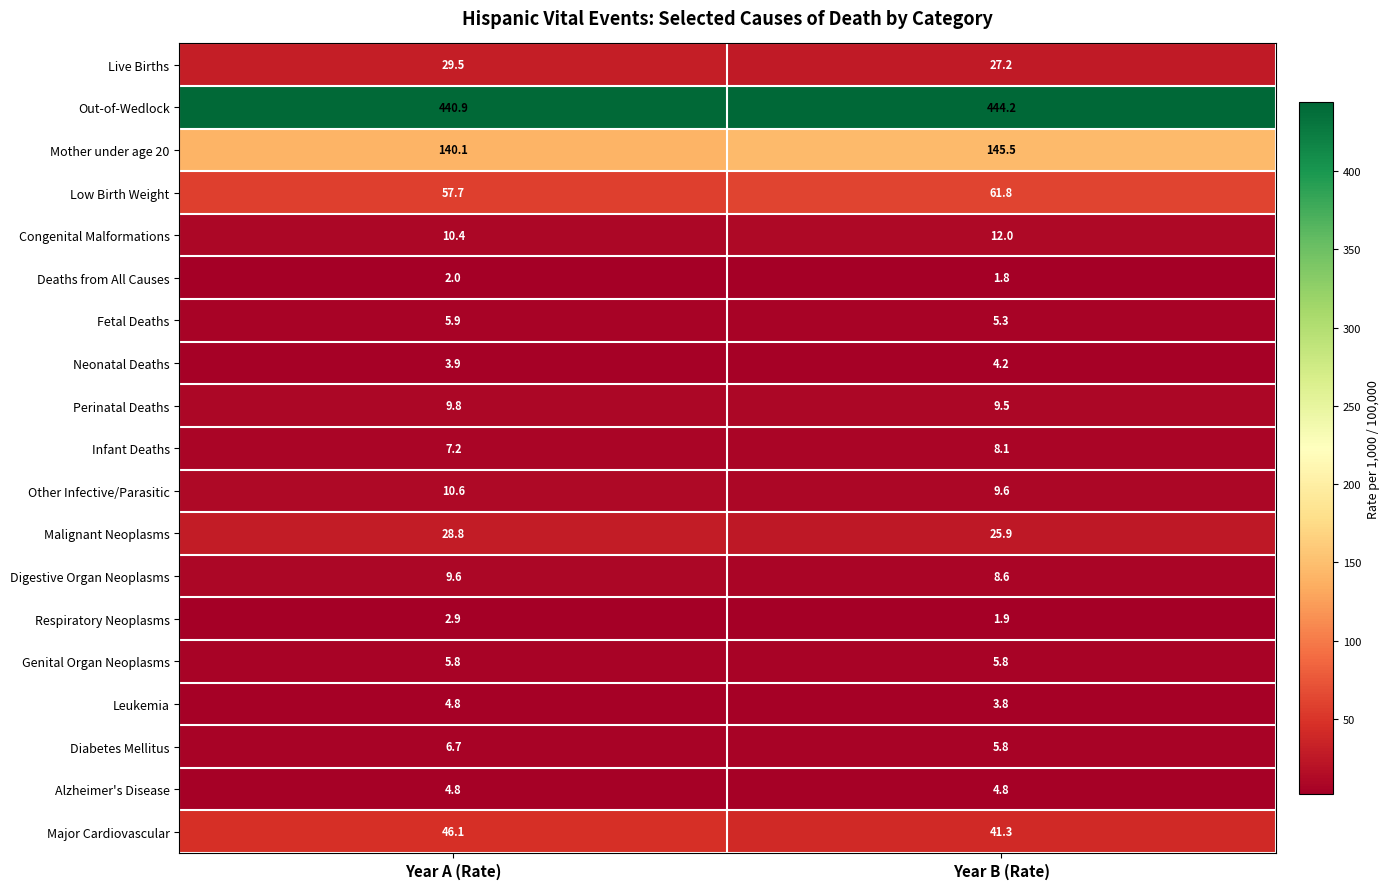

Is the value of Fetal Deaths at Year B (Rate) greater than the value of Respiratory Neoplasms at Year A (Rate)?

Yes